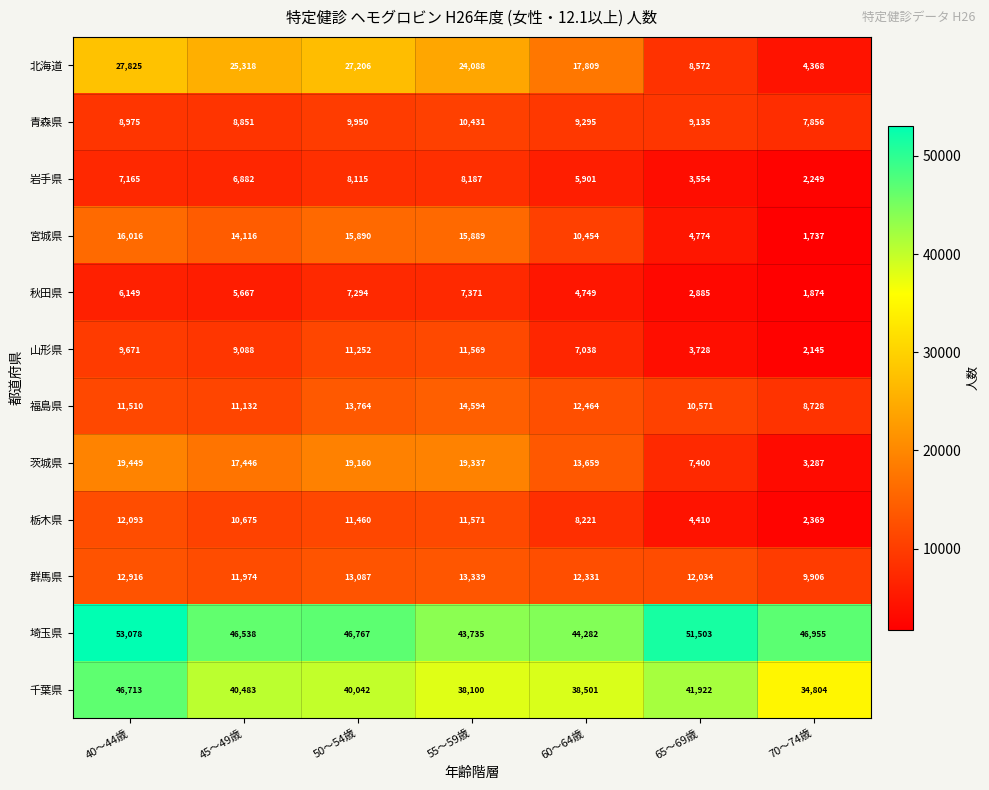

Between 55～59歳 and 60～64歳, which series saw the biggest shift?

北海道